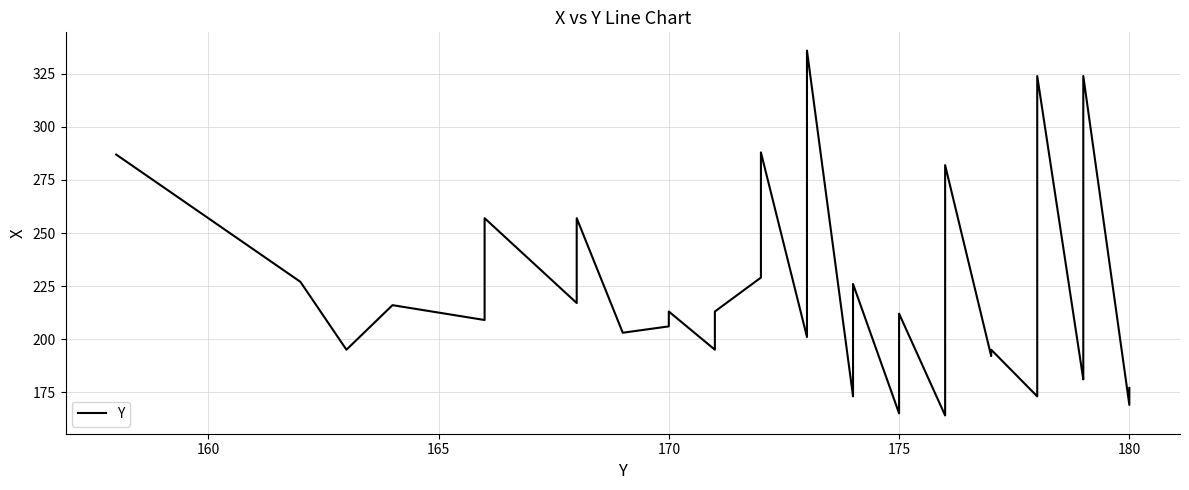

True or false: the data shows 546 at 34.

False